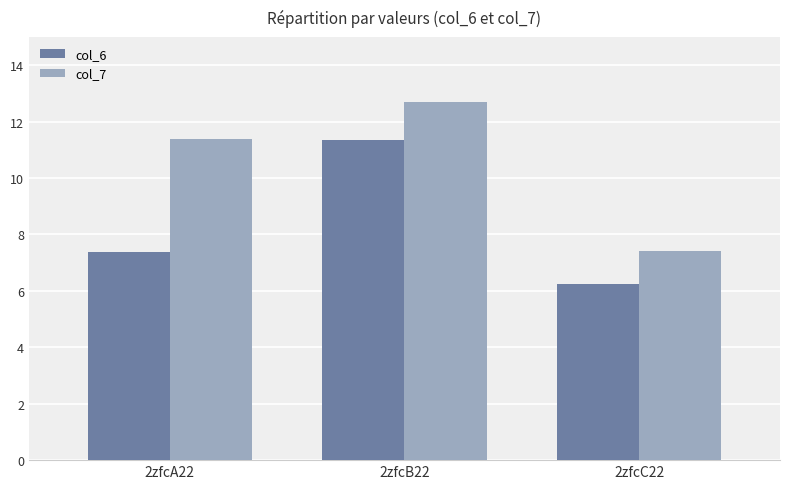

Reading left to right, extract all data points from this chart.

col_6: 2zfcA22=7.4	2zfcB22=11.4	2zfcC22=6.2
col_7: 2zfcA22=11.4	2zfcB22=12.7	2zfcC22=7.4